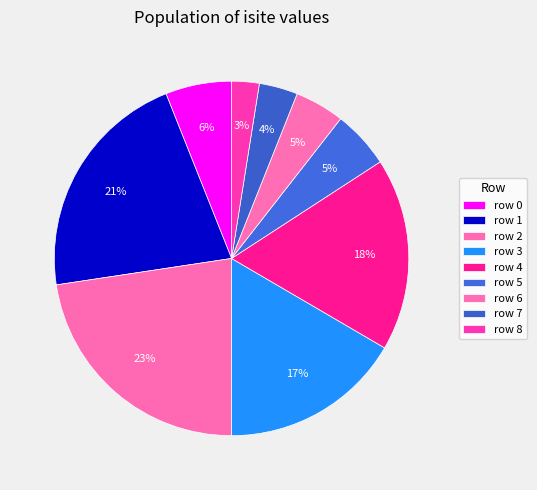

Which slice is the largest?

2